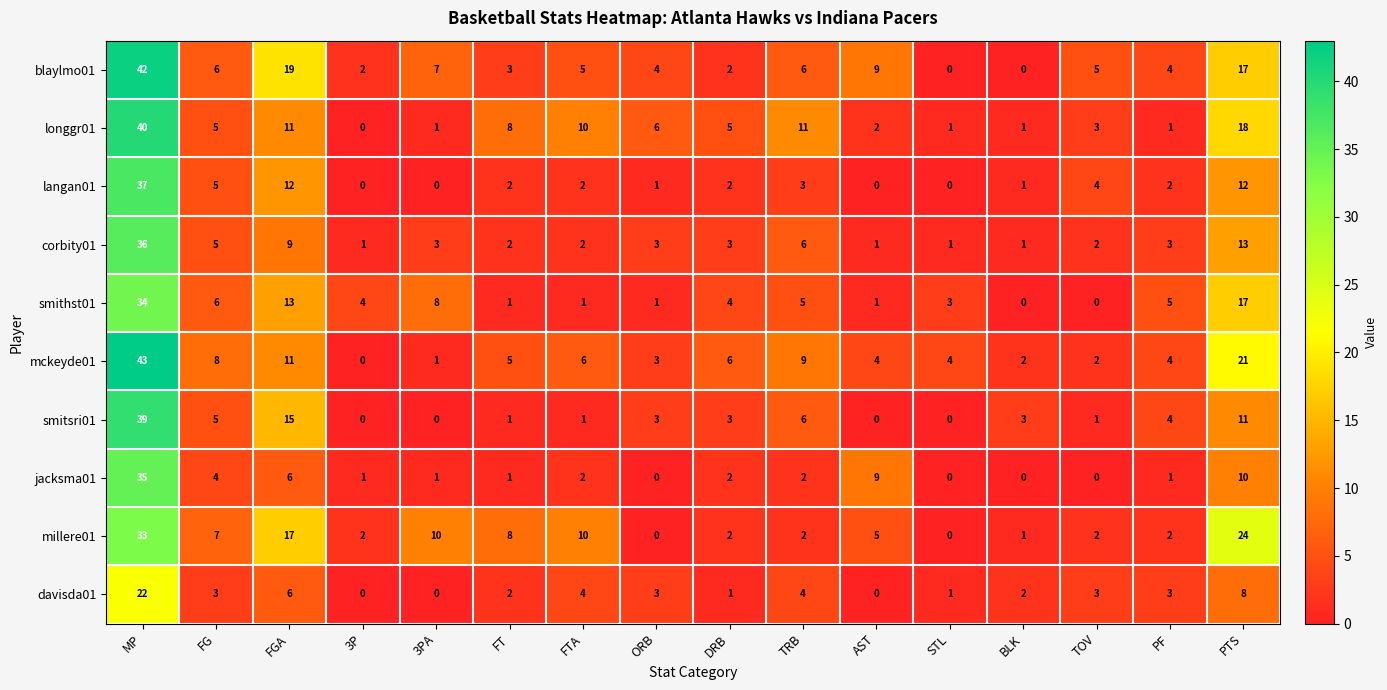

What is the difference between the highest and lowest values at 3PA?

10